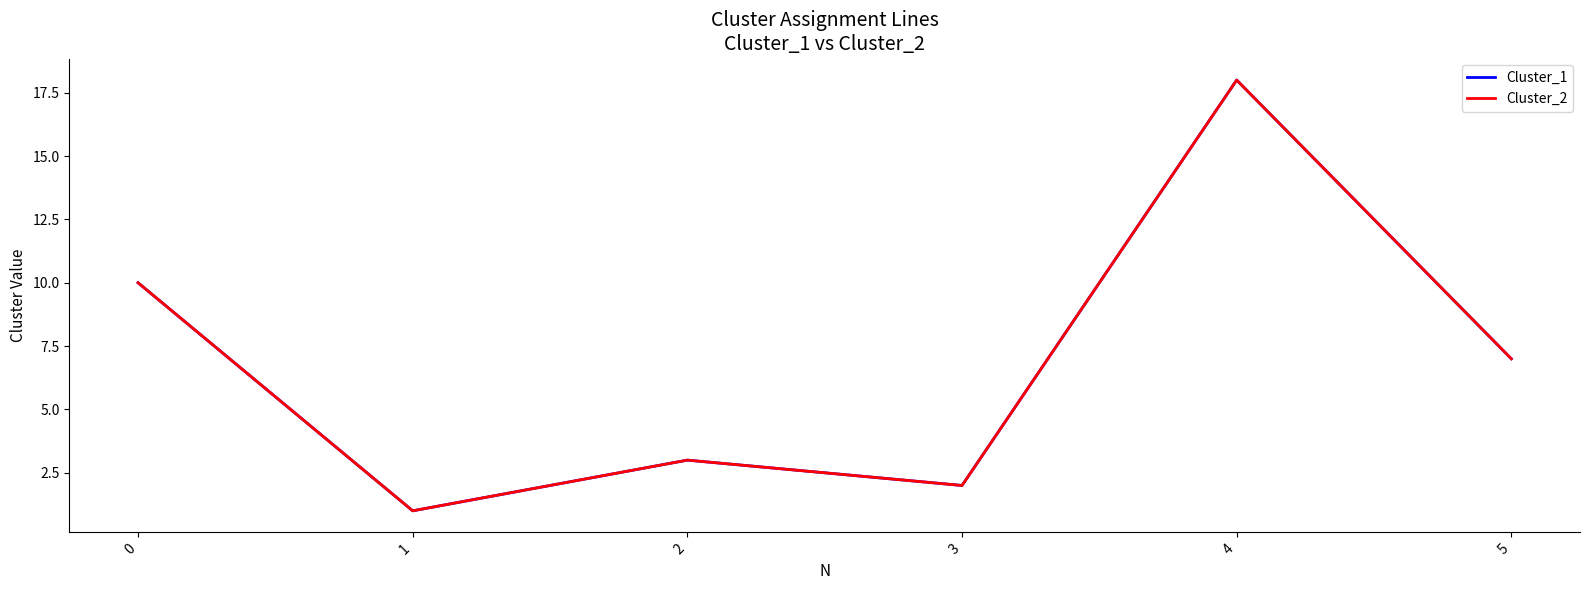

At how many categories does at least one series exceed 4?

3